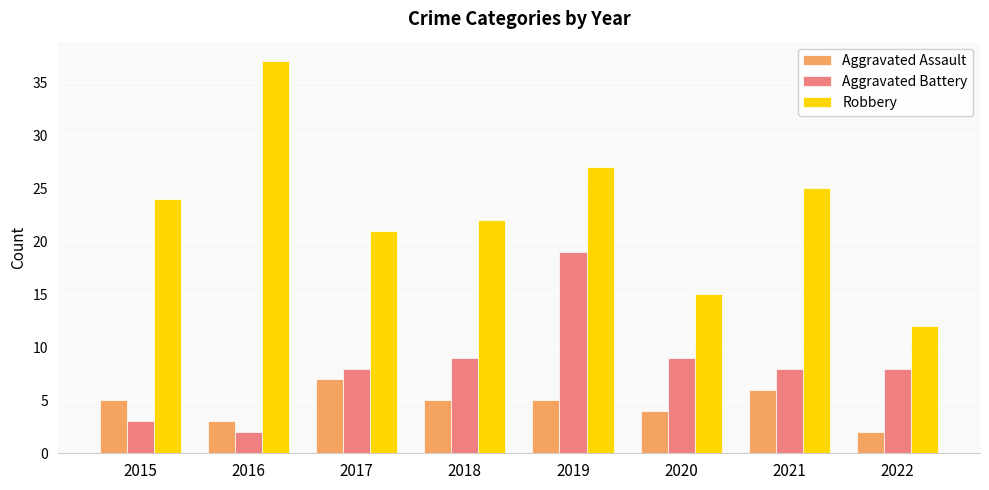

Is the value of Aggravated Assault at 2018 greater than the value of Aggravated Battery at 2021?

No